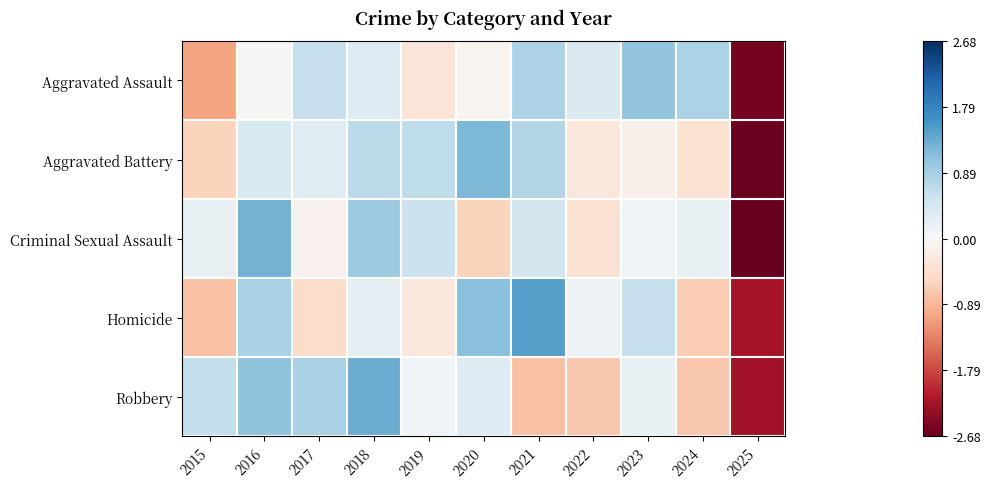

What is the total value across all series at 2021?

2.8